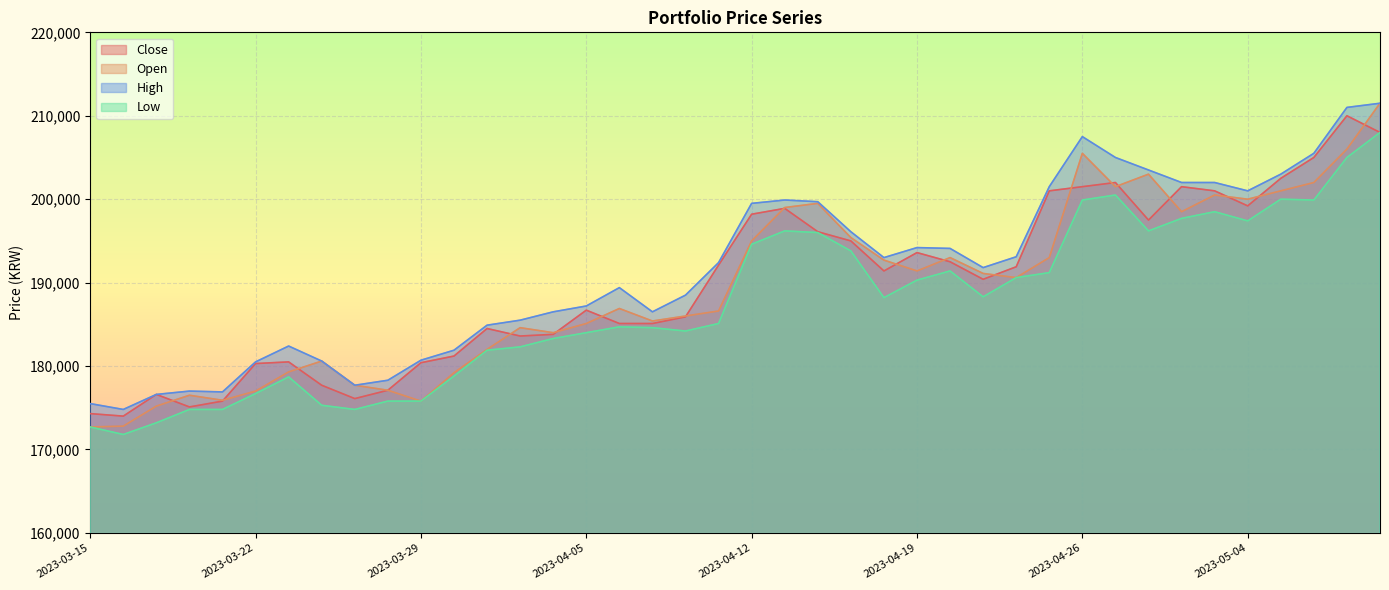

How many lines are shown in the chart?

4